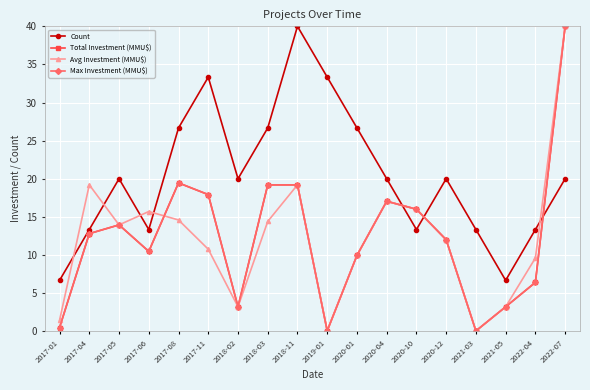

Where does the Max Investment (MMU$) series first go above 12?

2017-04